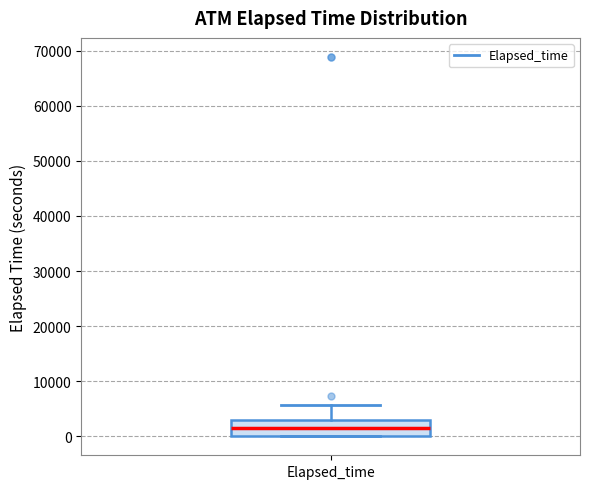

Transcribe this box plot: give where the median line is, the range the box spans, and where the two whiskers end, as read against the y-axis. The values are not printed on the chart, so give them approximately, as read against the axis.

median 2000, box 0 to 3000, whiskers 0 to 6000